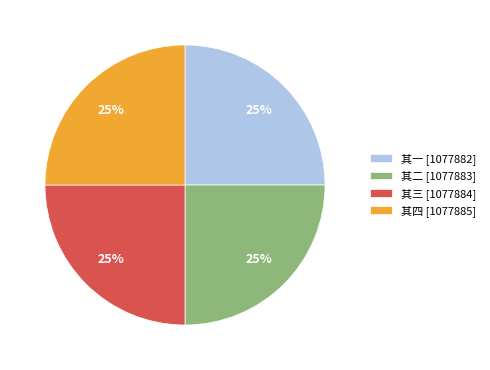

Is there any slice that represents more than half of the pie?

No